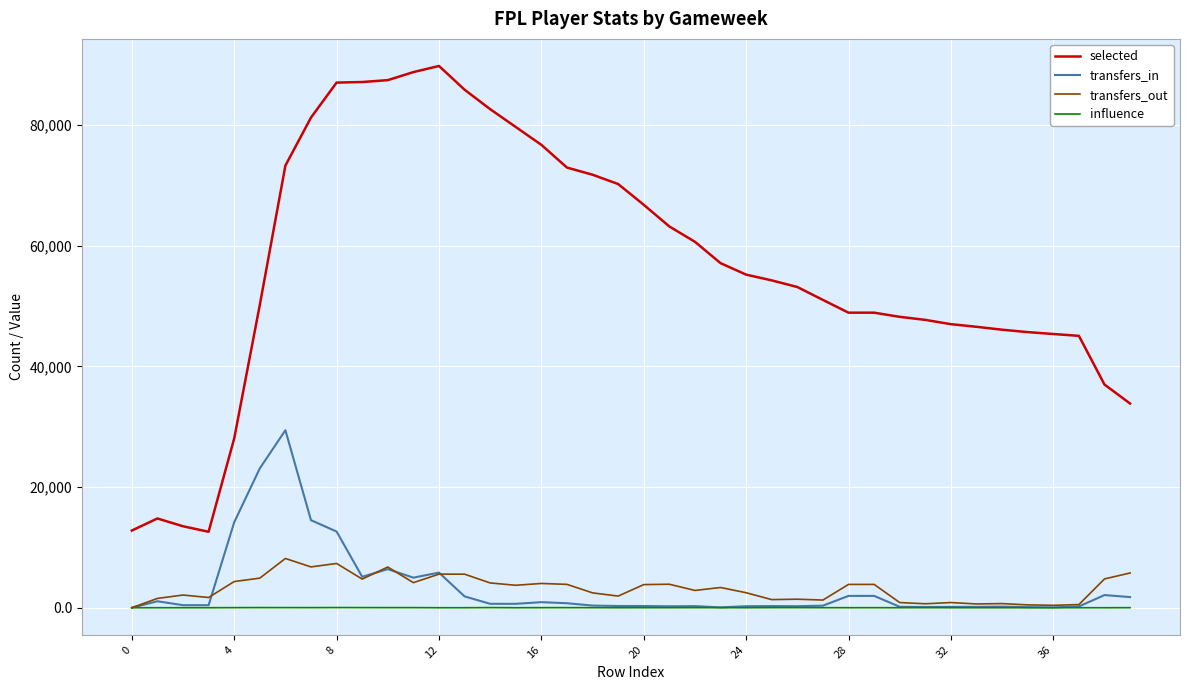

Which series has the widest spread of values?

selected